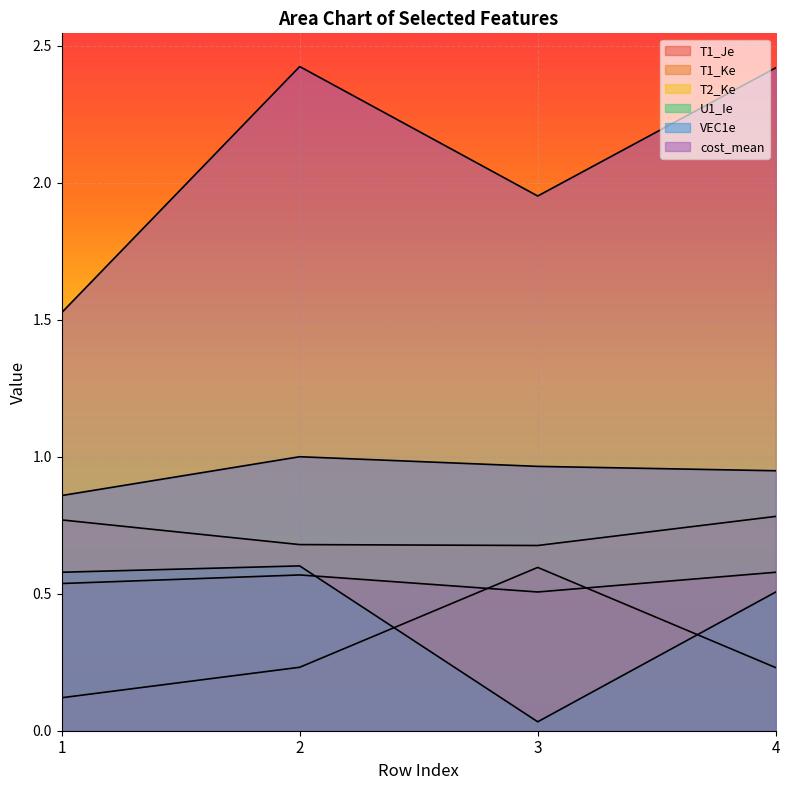

Reading left to right, extract all data points from this chart.

T1_Je: 1=0.5	2=0.6	3=0.5	4=0.6
T1_Ke: 1=0.1	2=0.2	3=0.6	4=0.2
T2_Ke: 1=0.8	2=0.7	3=0.7	4=0.8
U1_Ie: 1=0.6	2=0.6	3=0.0	4=0.5
VEC1e: 1=0.9	2=1.0	3=1.0	4=0.9
cost_mean: 1=1.5	2=2.4	3=2.0	4=2.4